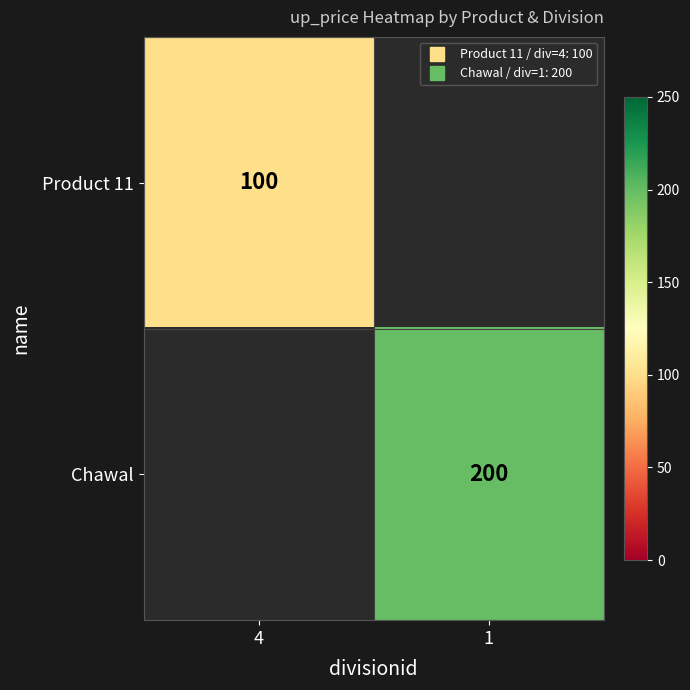

At 4, list the series in order from largest to smallest.

Product 11, Chawal